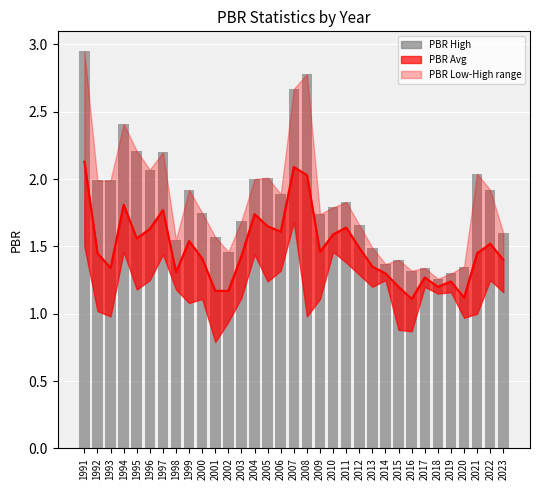

How many groups of bars are there?

33